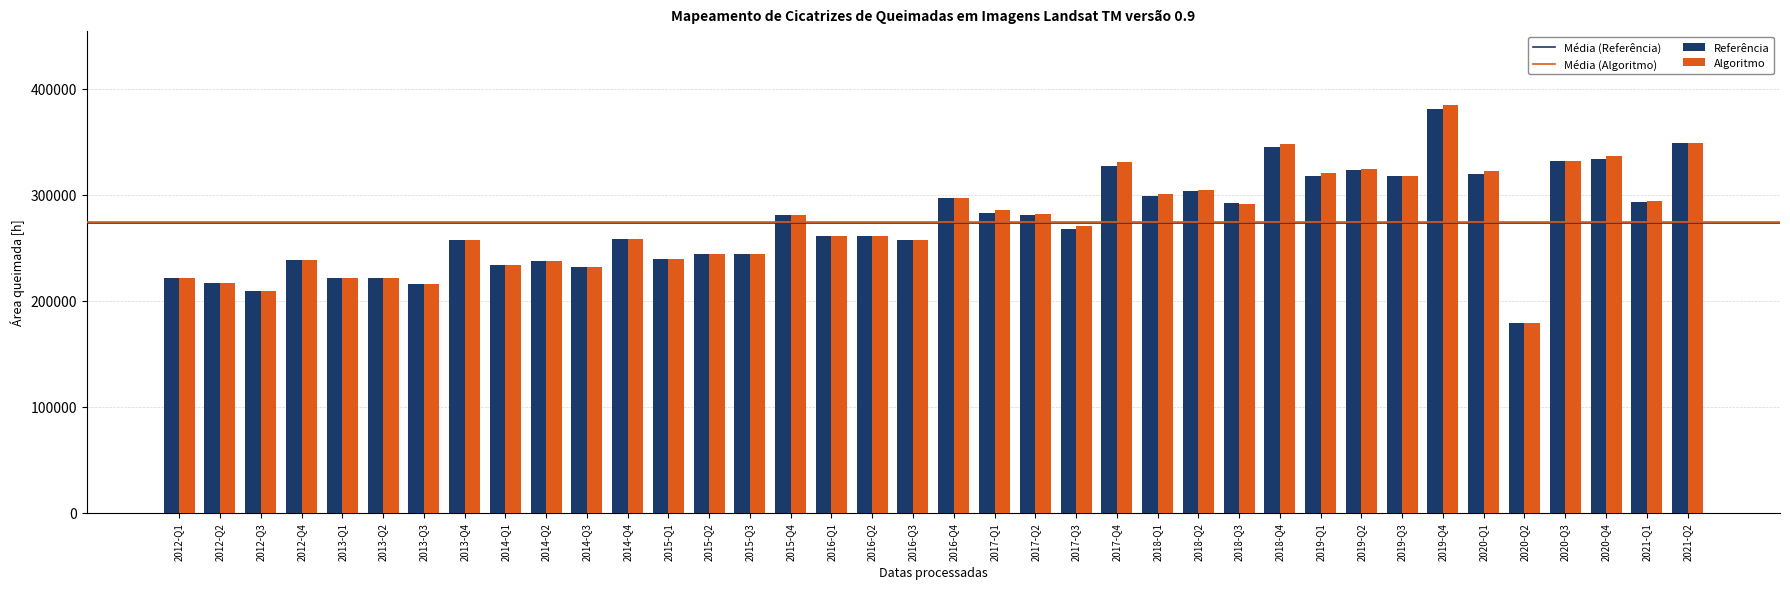

Which series has the widest spread of values?

Algoritmo